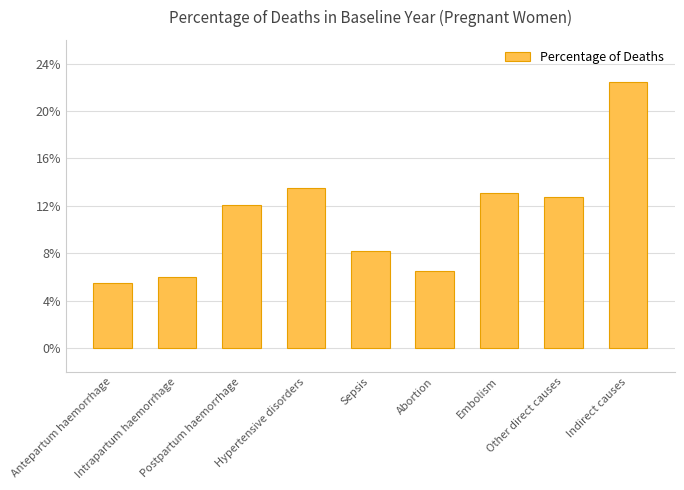

Which label corresponds to the smallest value in the chart?

Antepartum haemorrhage